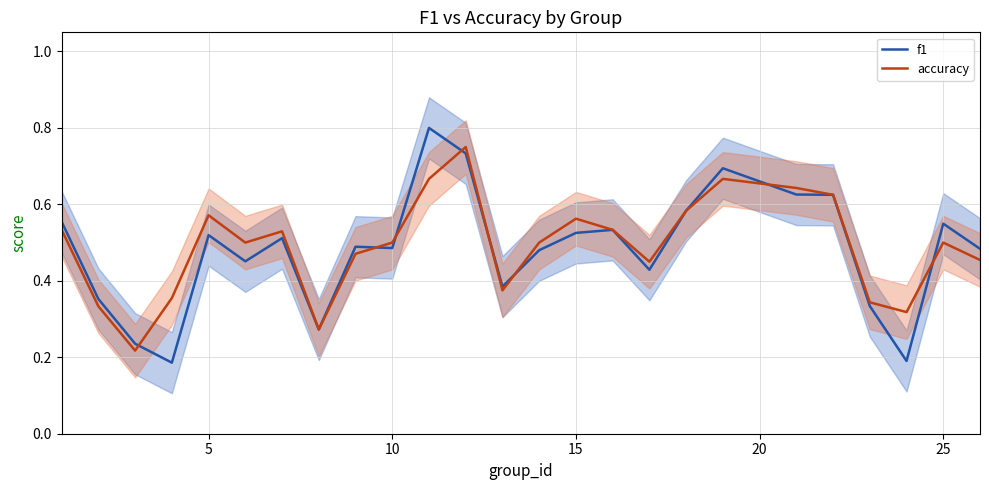

Does the chart display data point markers on the line(s)?

No